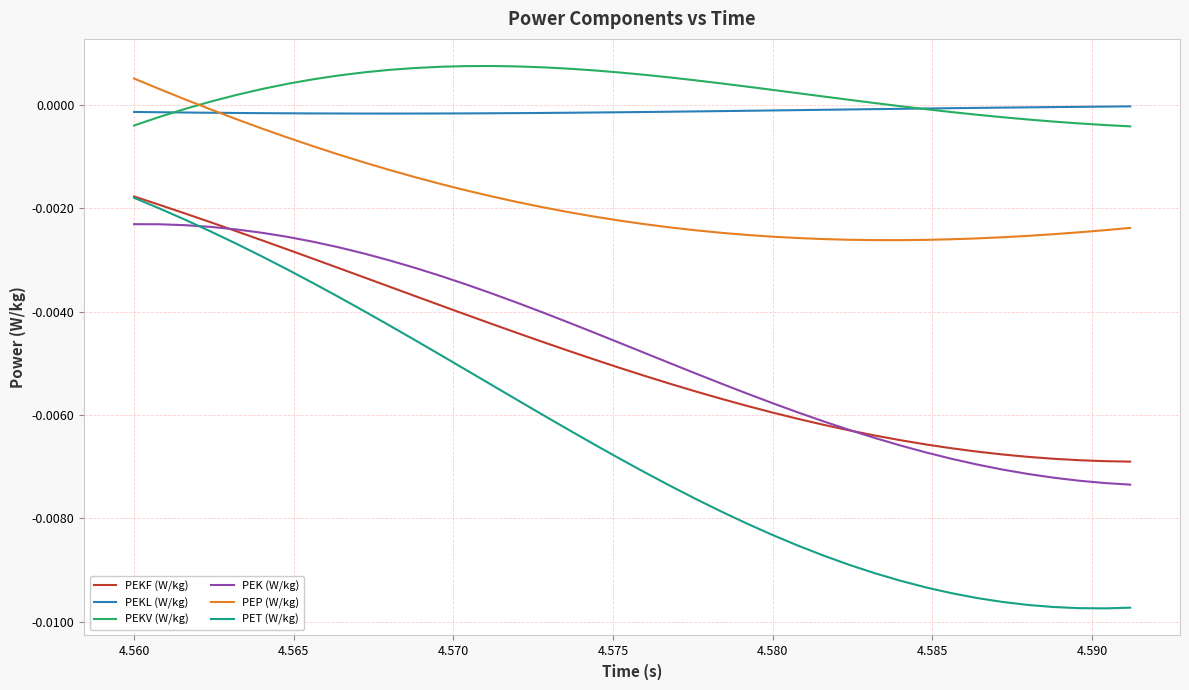

Which series has the largest range (max minus min)?

PET (W/kg)